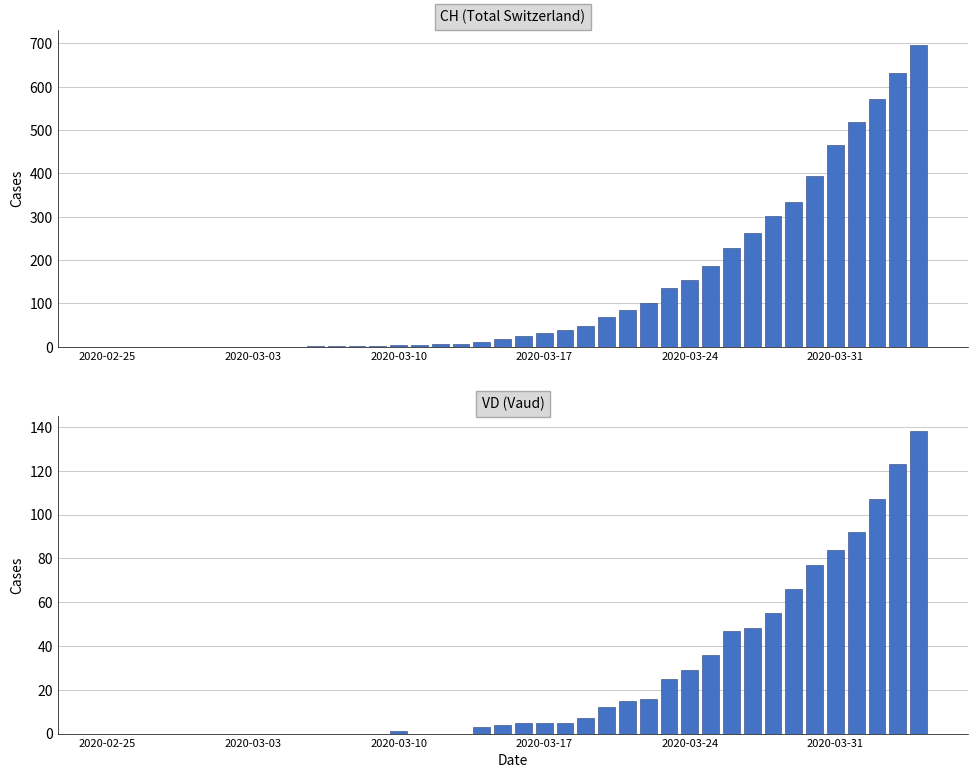

Which series has the largest total across all categories?

CH